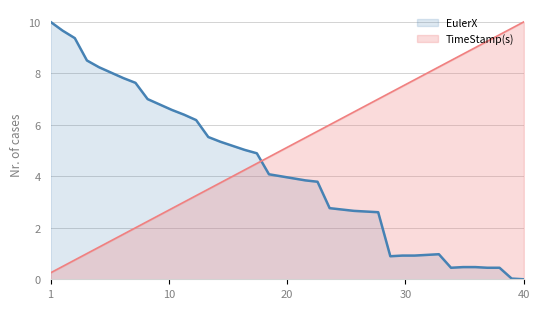

What is the sum of all TimeStamp(s) values?

205.0